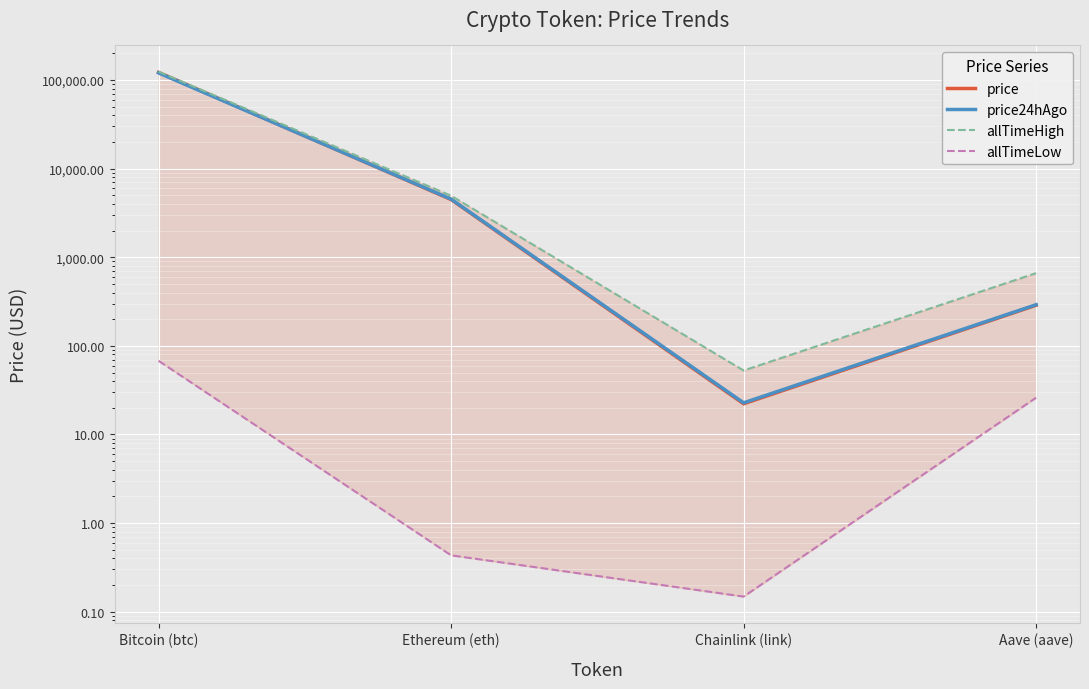

True or false: allTimeHigh and price cross at least once.

False